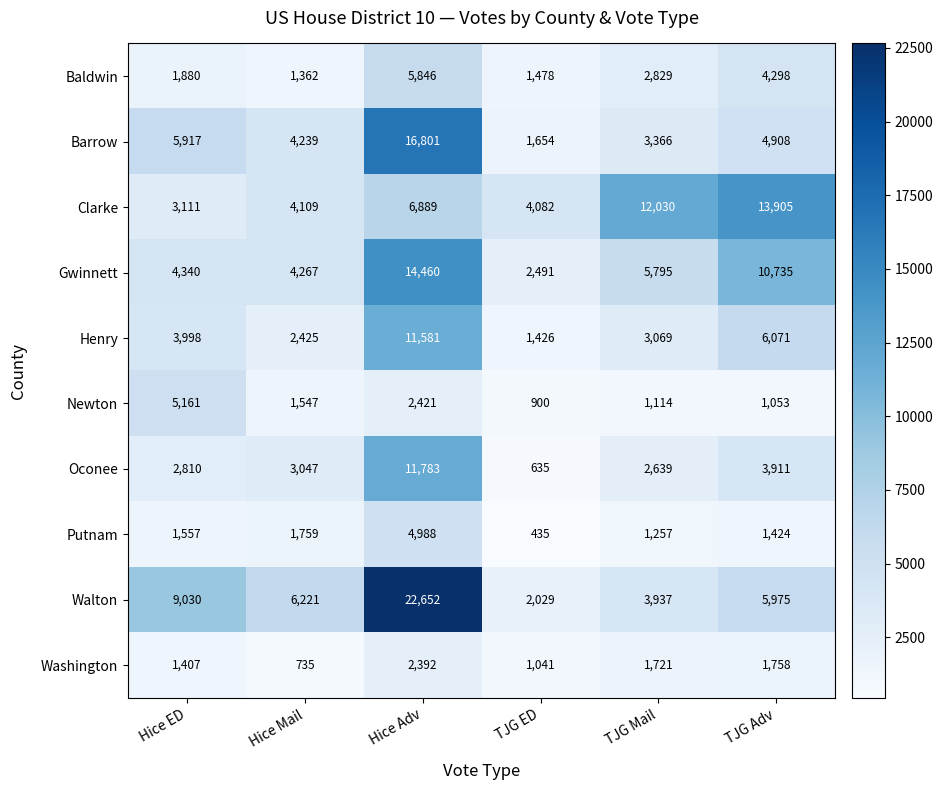

Which category has the lowest value in the Barrow series?

TJG ED